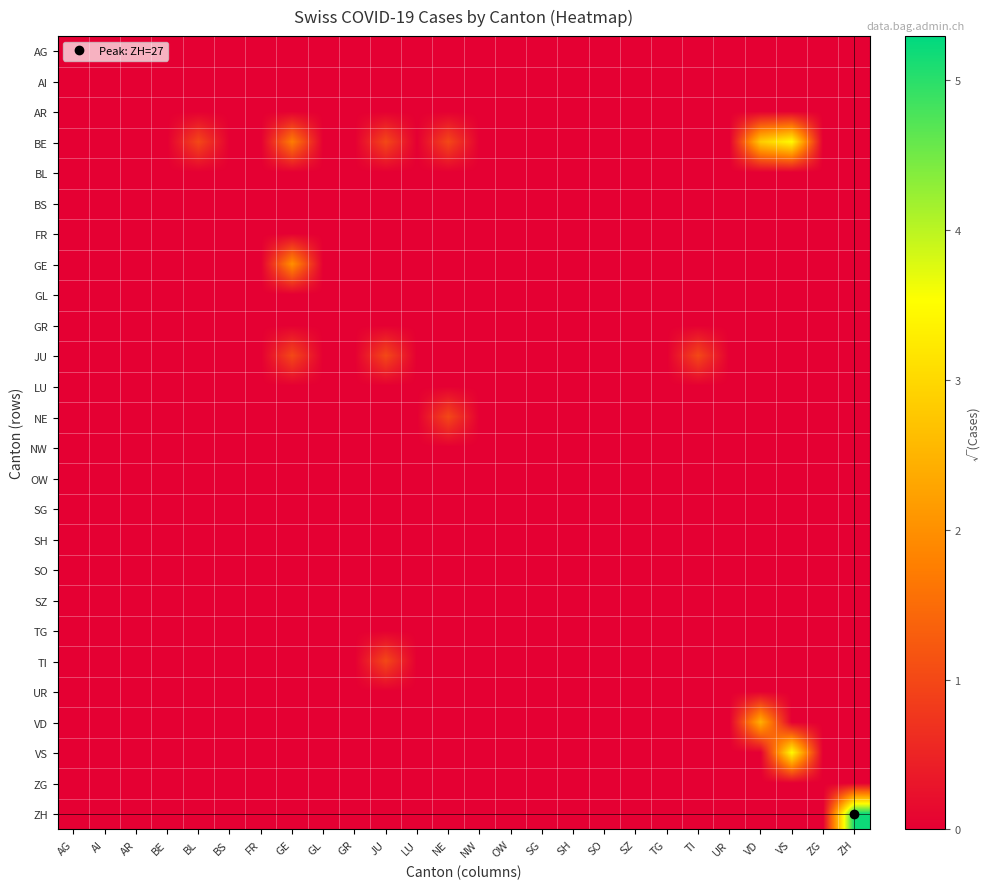

How many distinct data groups are displayed?

26